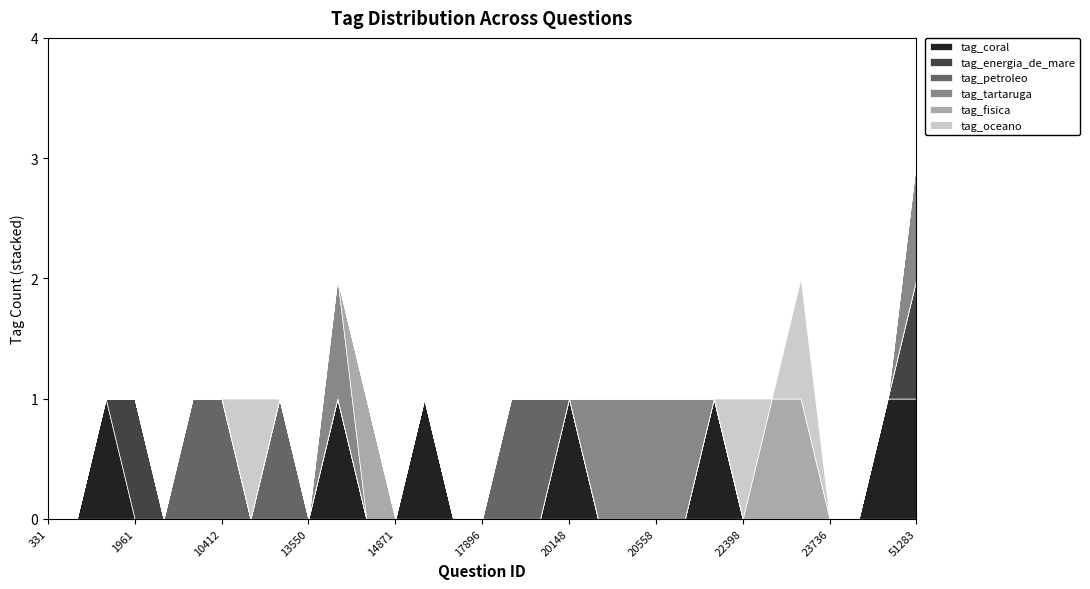

Which series has the largest range (max minus min)?

tag_coral